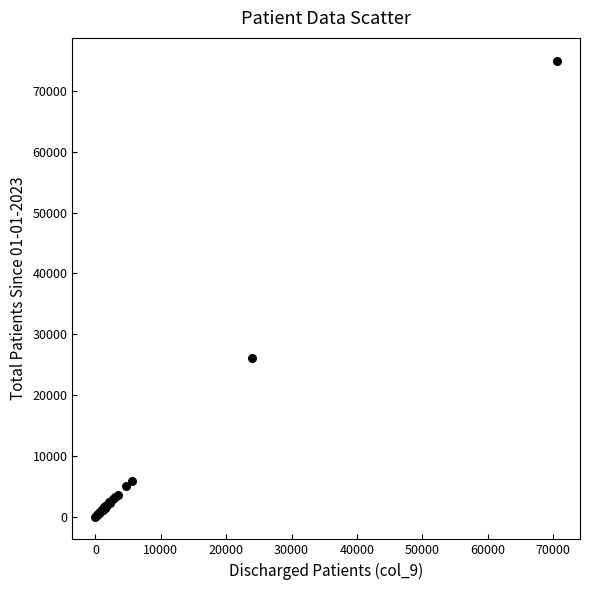

What Y value in the scatter plot is closest to 37494?

26123